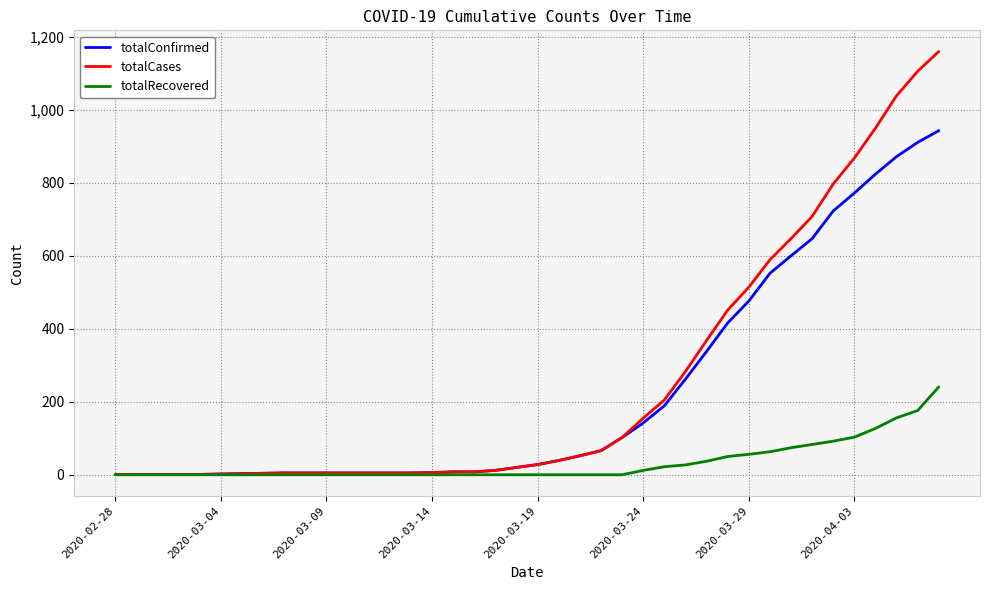

What is the greatest value displayed?

1160